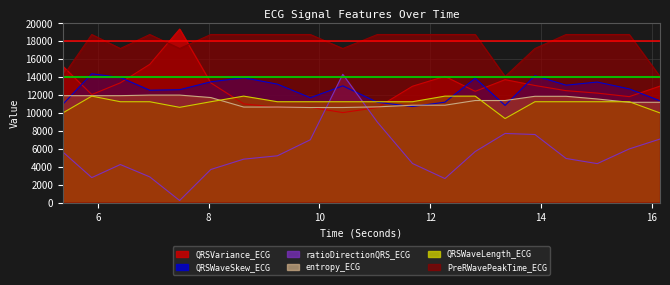

How many categories are shown in the chart?

20